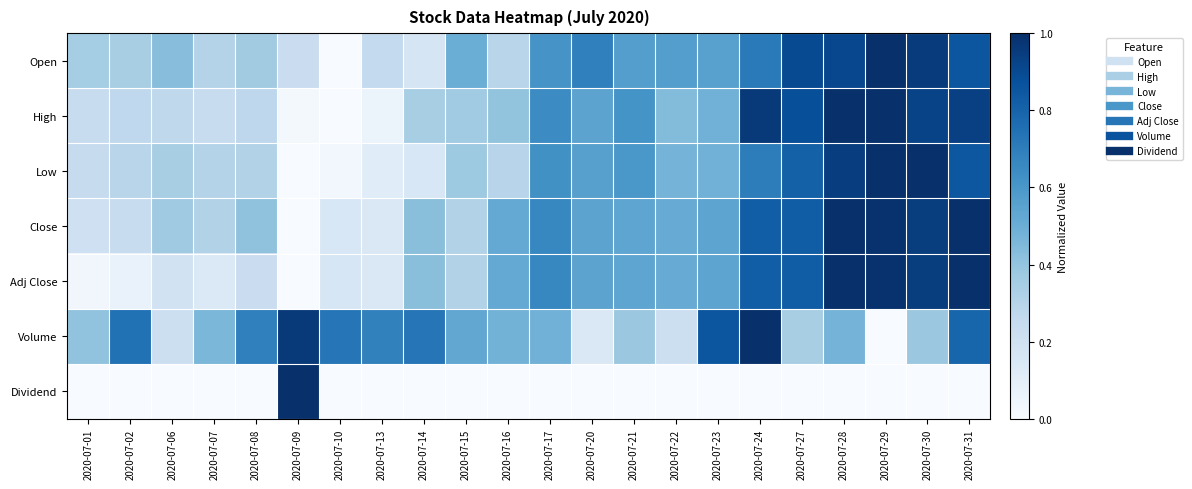

How many distinct data groups are displayed?

7